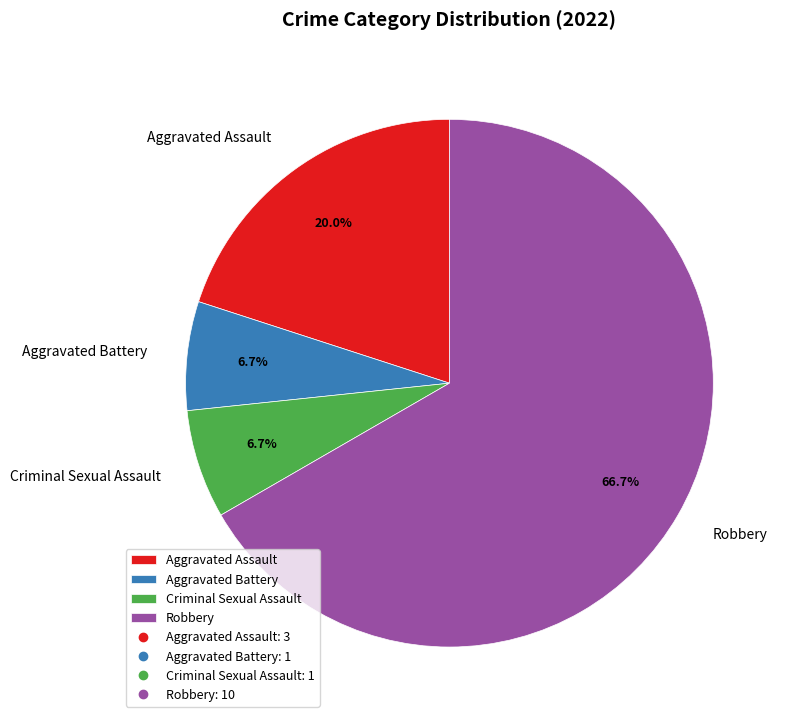

The Criminal Sexual Assault slice represents 7% of the pie. True or false?

True